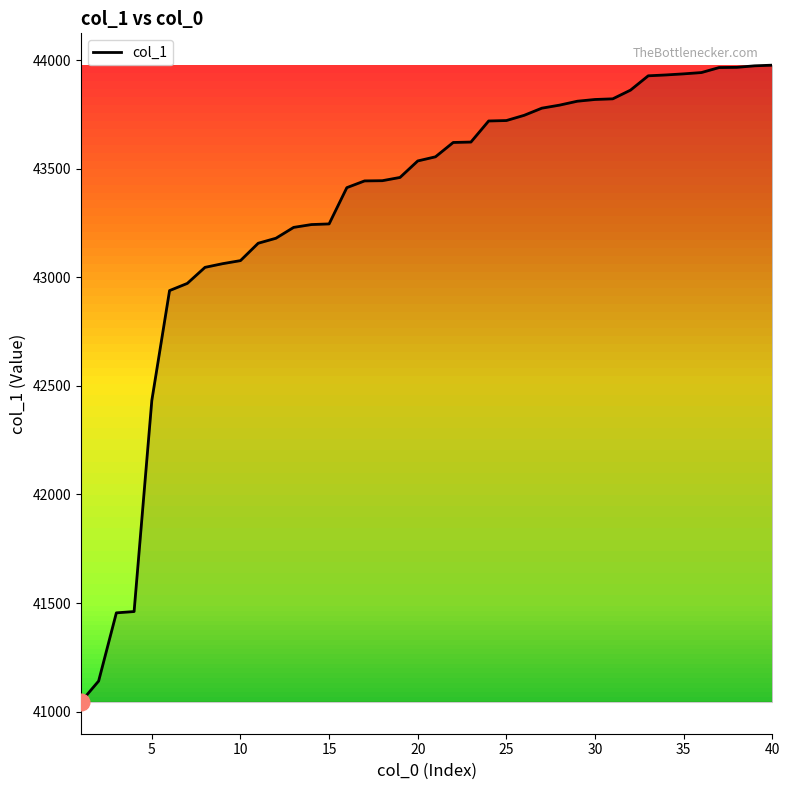

What is the difference between the maximum and minimum values?

2932